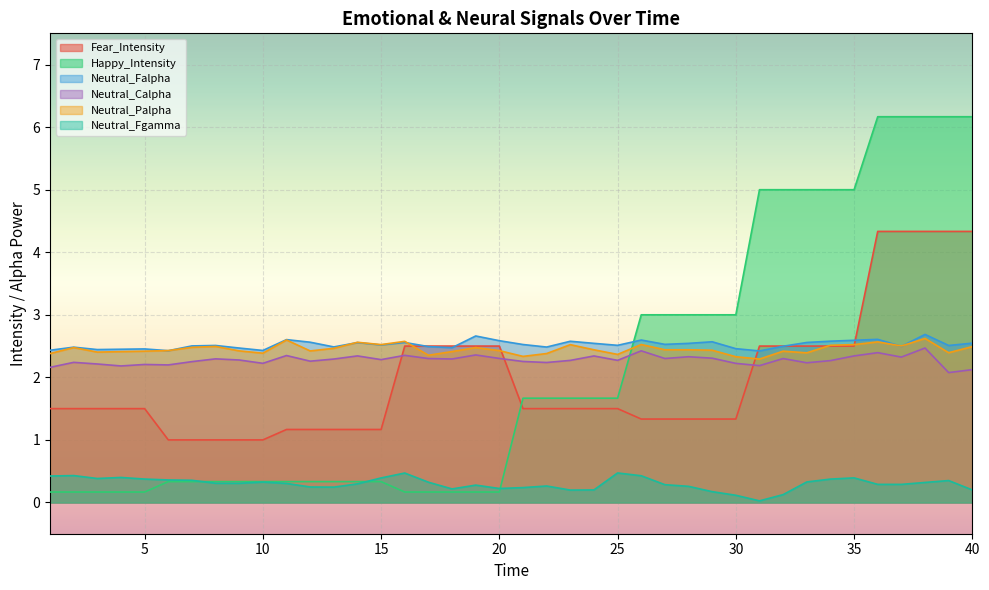

How many times do Happy_Intensity and Neutral_Palpha cross each other?

1